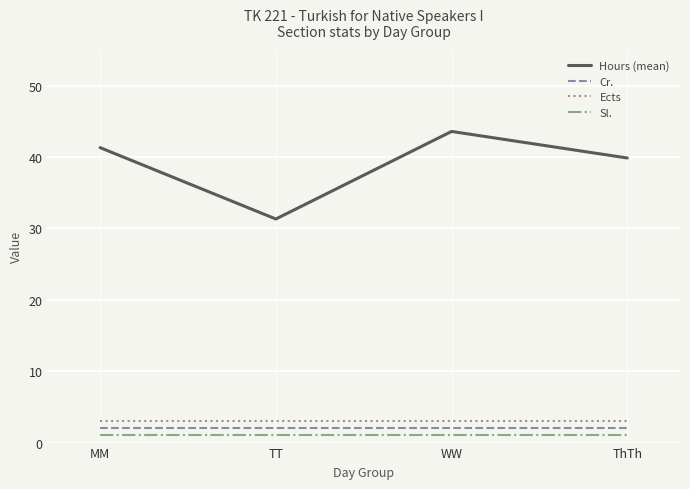

What is the sum of all Hours (mean) values?

156.1